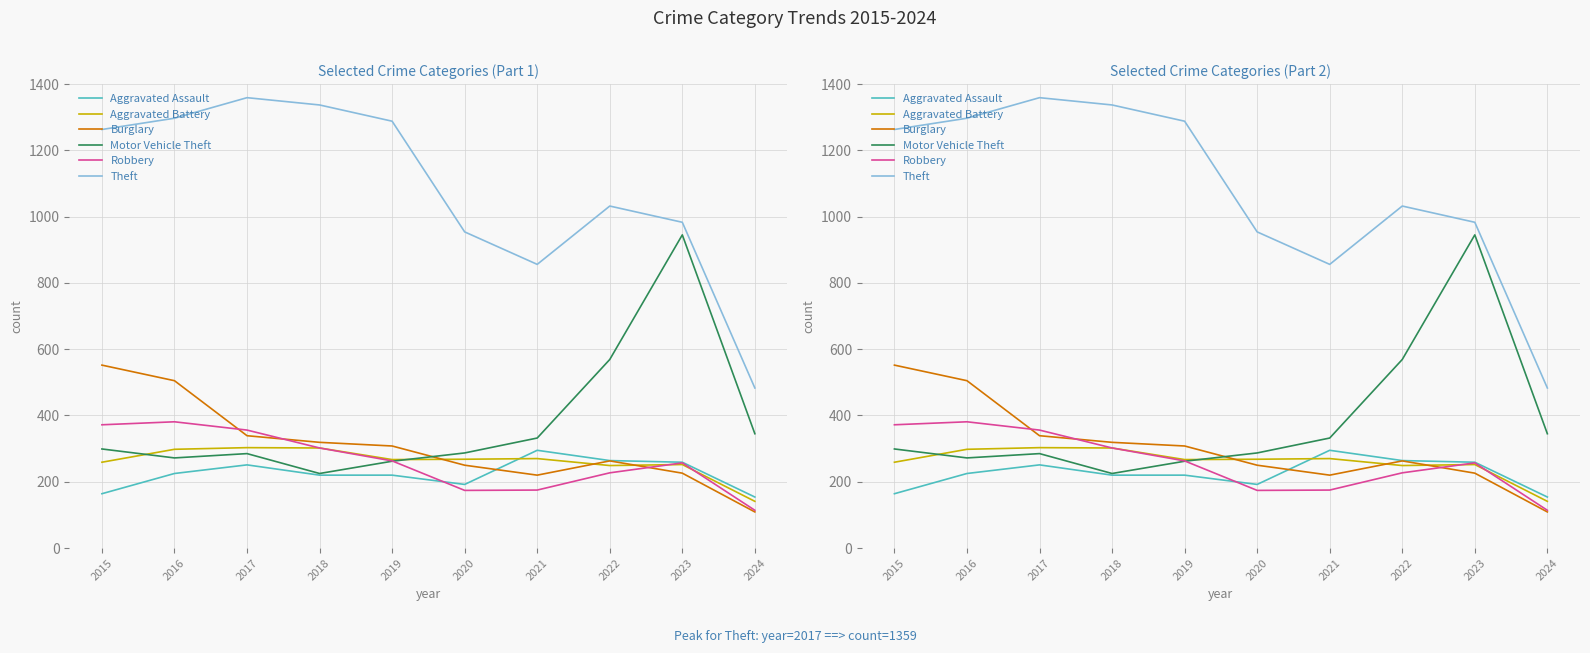

What is the value of the Aggravated Battery point at the 3rd from the left?

303